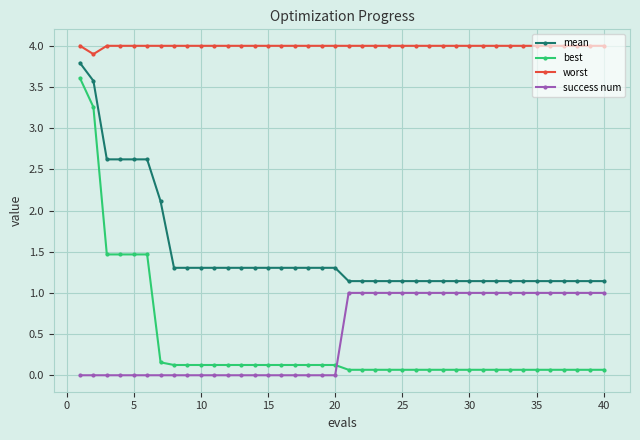

Which series has the largest total across all categories?

worst